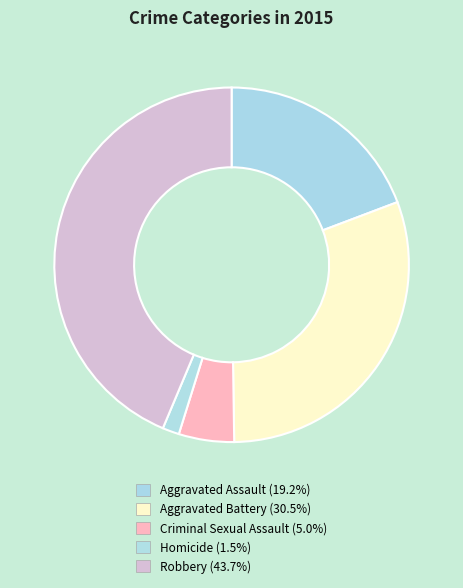

To the nearest percent, what percentage of the pie is Aggravated Assault?

19%